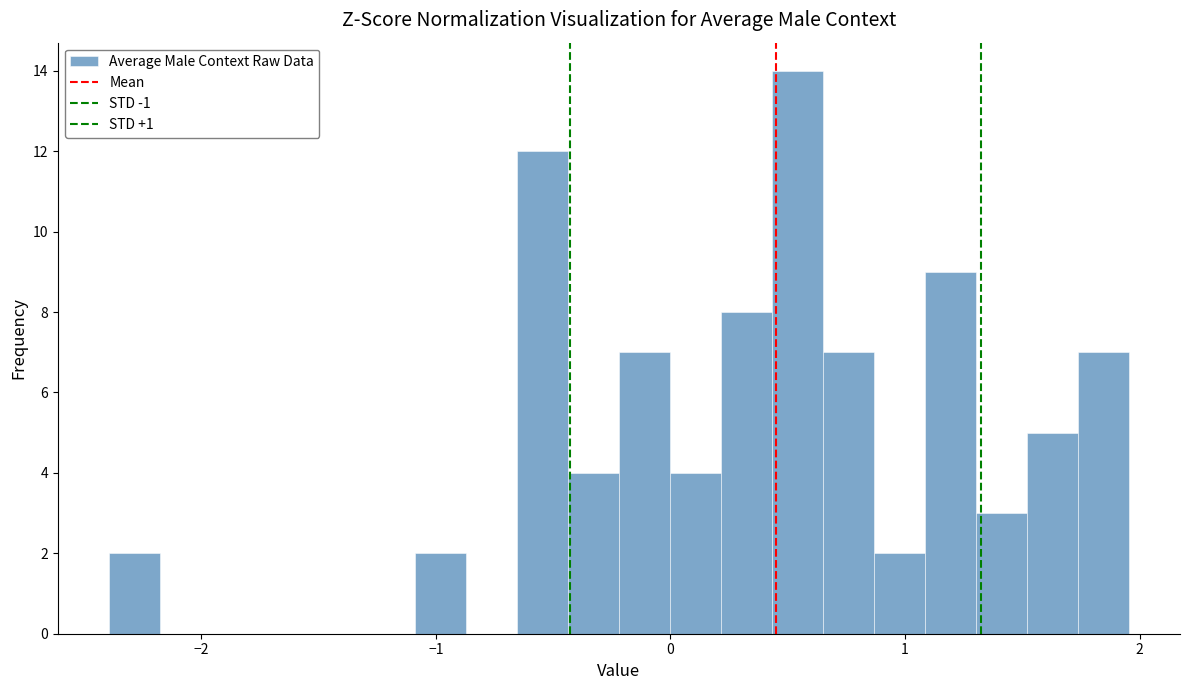

Read against the x-axis, roughly where is the centre of the tallest bar?

0.5